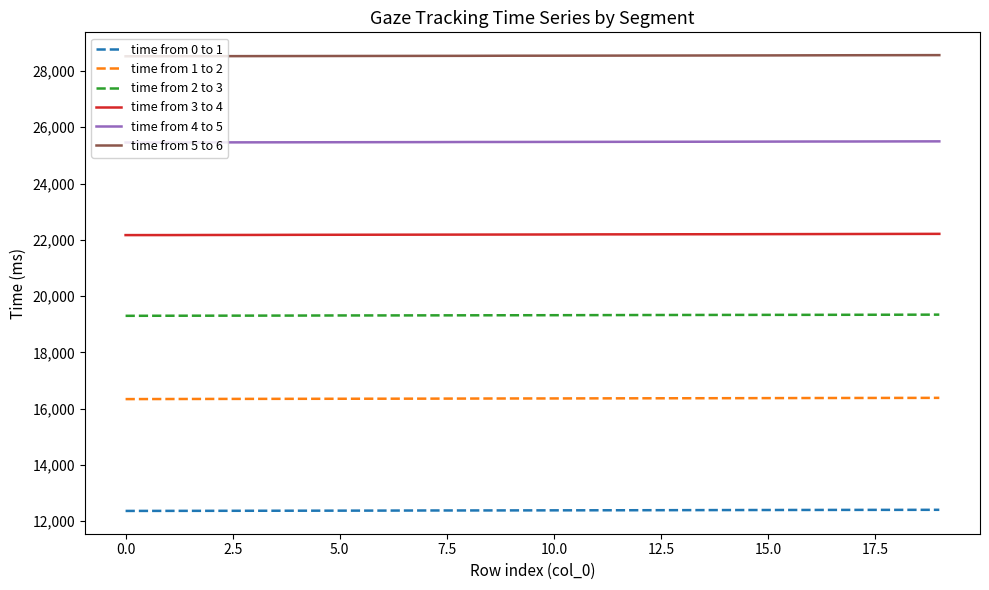

Which series has the largest total across all categories?

time from 5 to 6